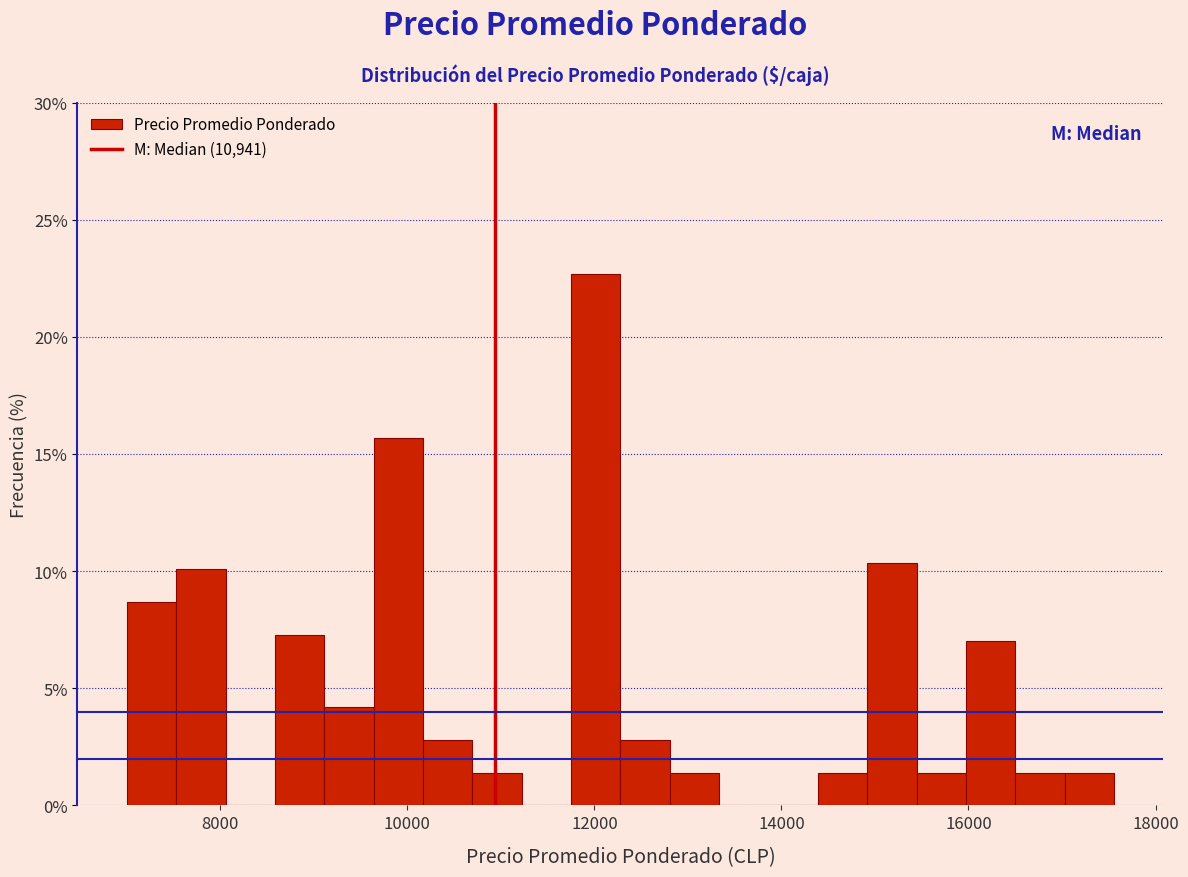

Around what value on the x-axis is the tallest bar? Give the approximate position of its centre, as read against the axis.

12000